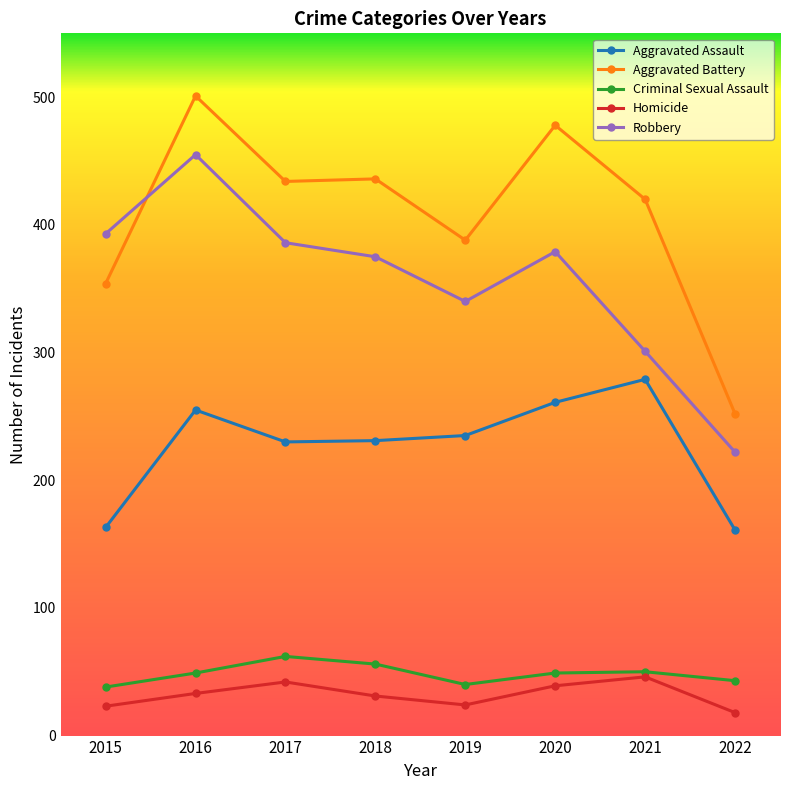

At how many categories does at least one series exceed 44?

8